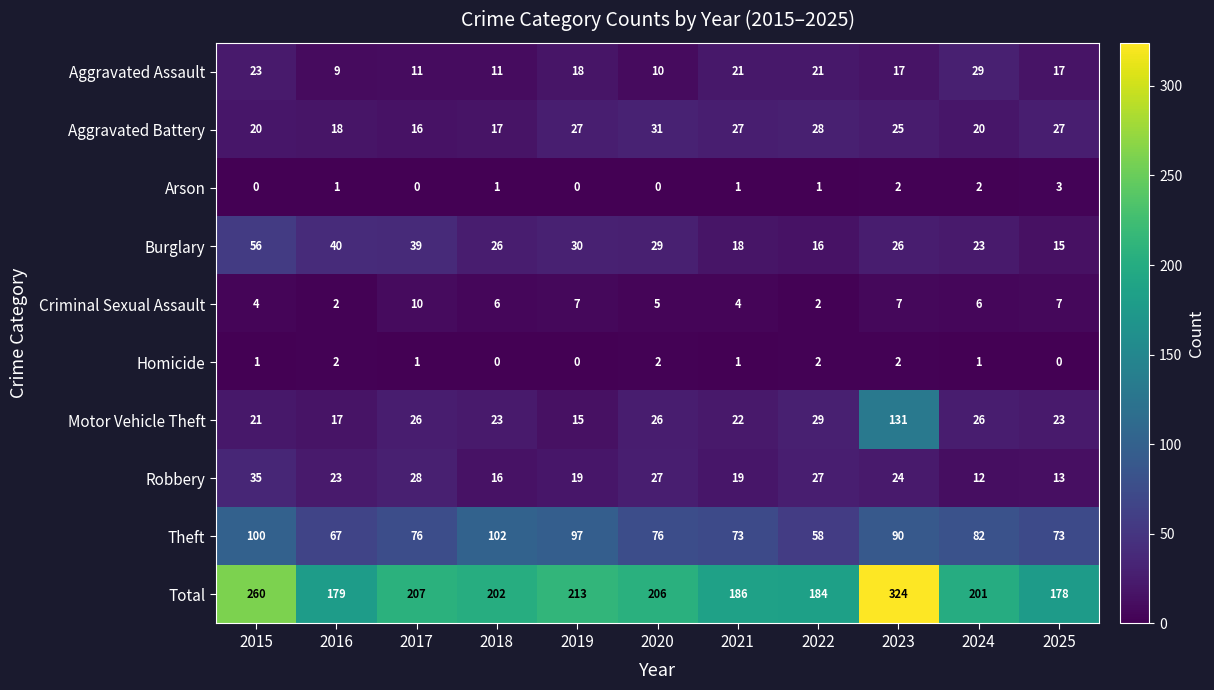

What is the greatest value displayed?

324